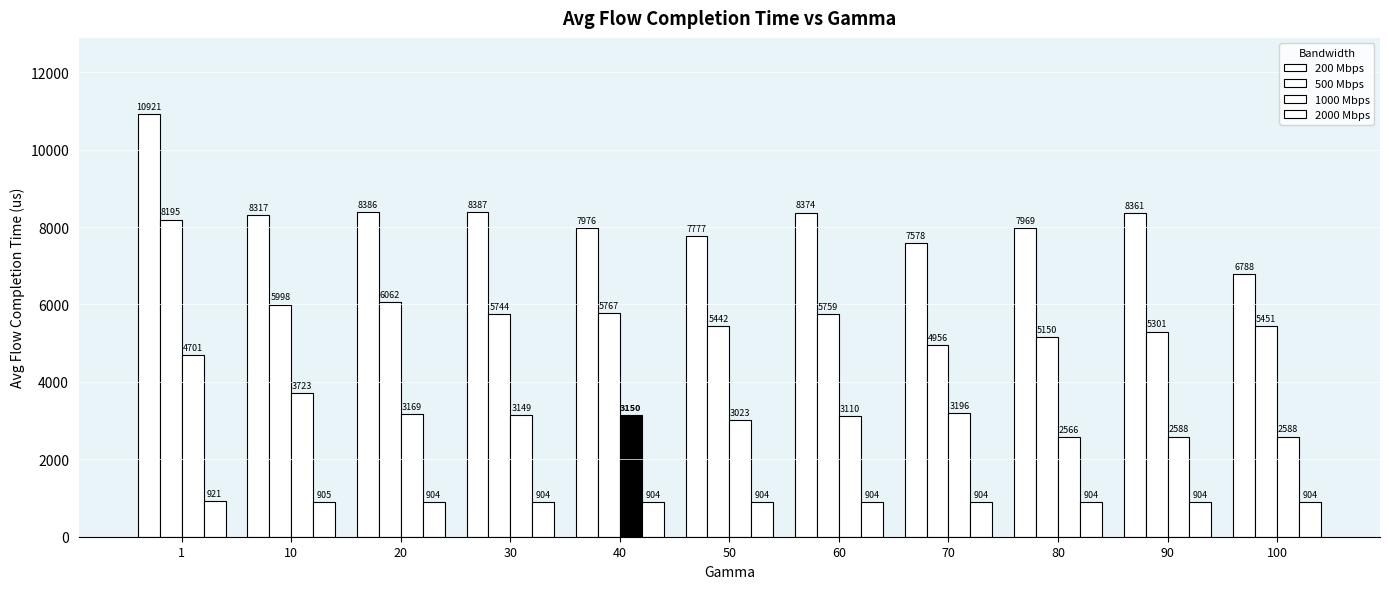

Which series has the largest range (max minus min)?

200 Mbps